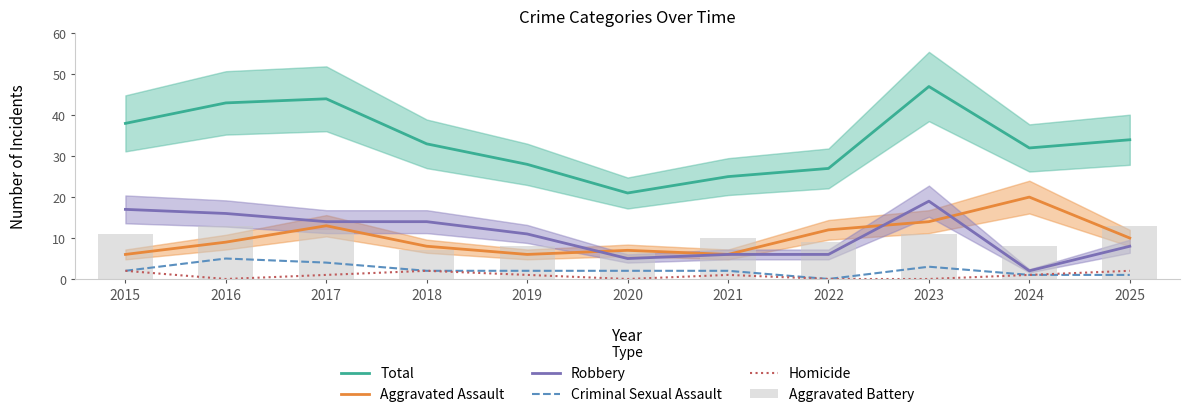

The Robbery series shows 5 at 2020. True or false?

True